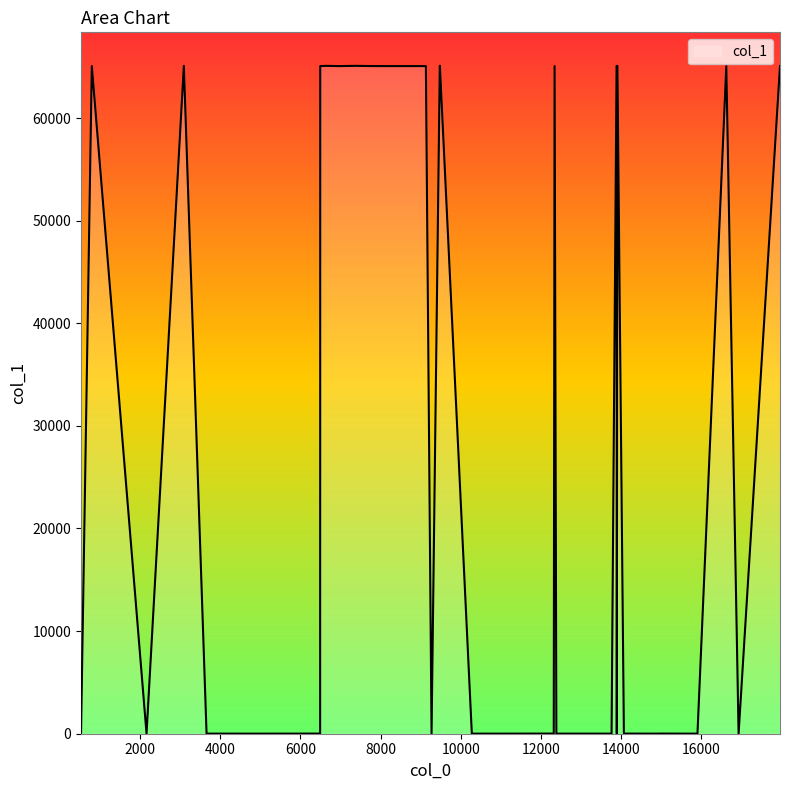

What is the difference between the maximum and minimum values?

65089